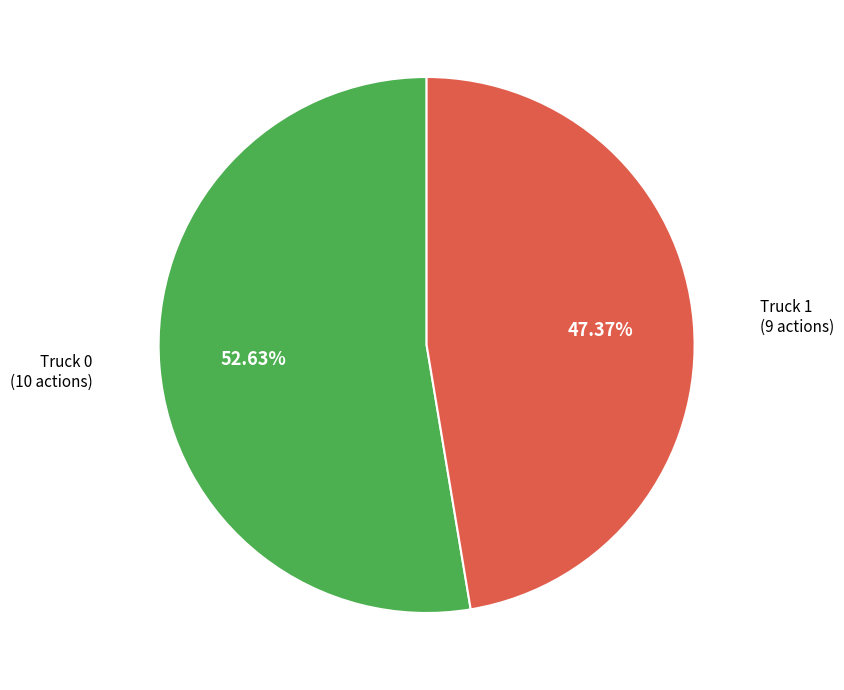

Is there any slice that represents more than half of the pie?

Yes